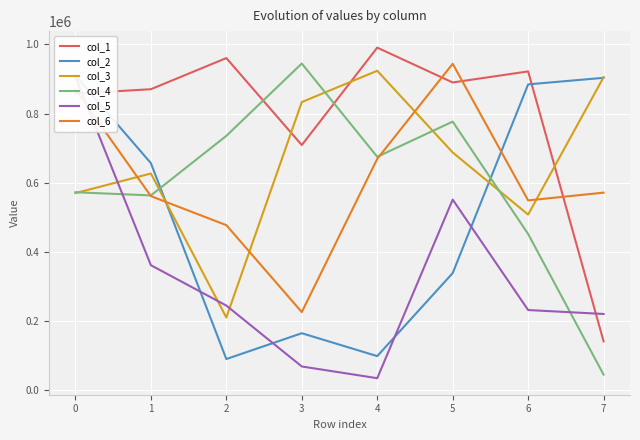

Which series ends up on top after the final intersection of col_1 and col_4?

col_1